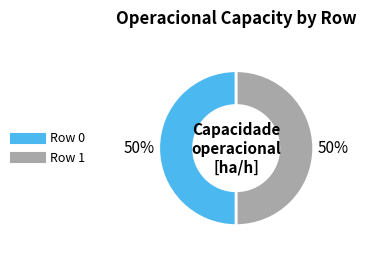

How many segments does this pie chart have?

2